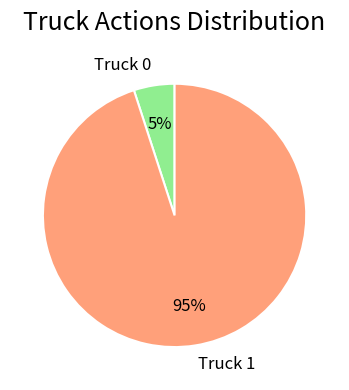

Rank the categories by value from highest to lowest.

Truck 1, Truck 0